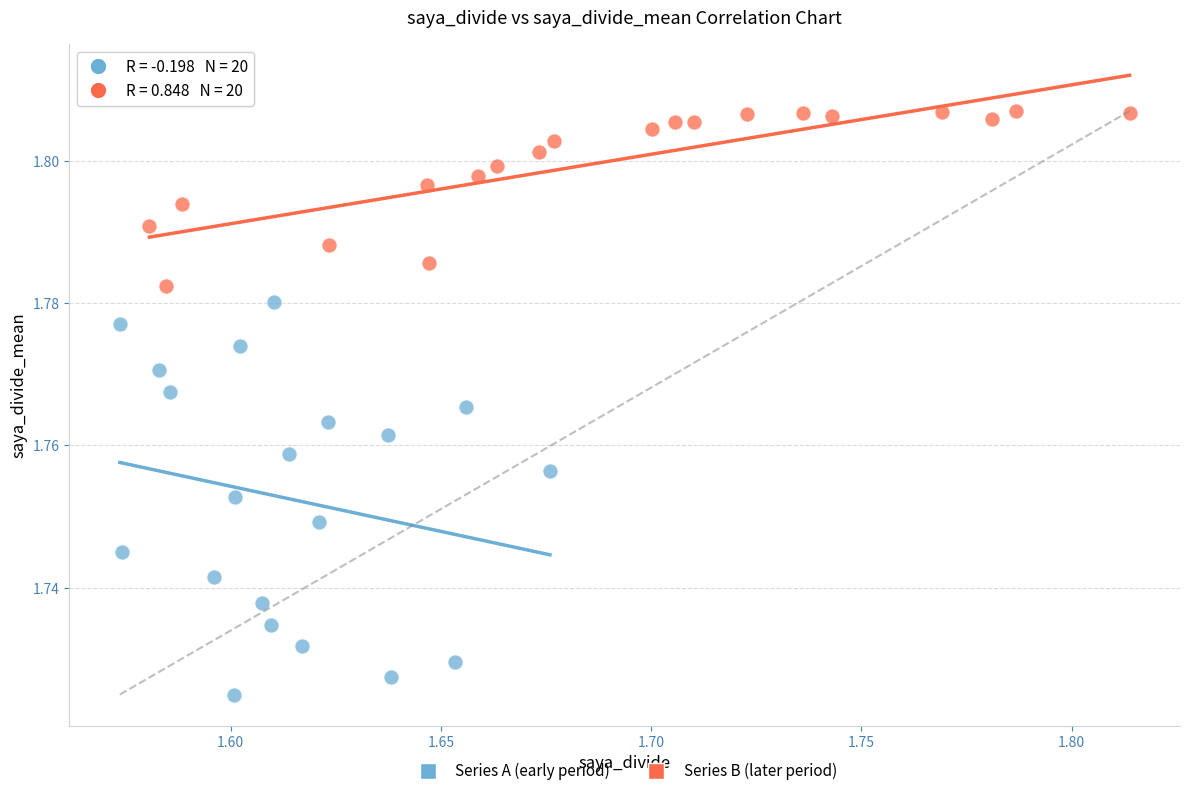

Which series reaches the maximum Y coordinate?

Series B (later period)